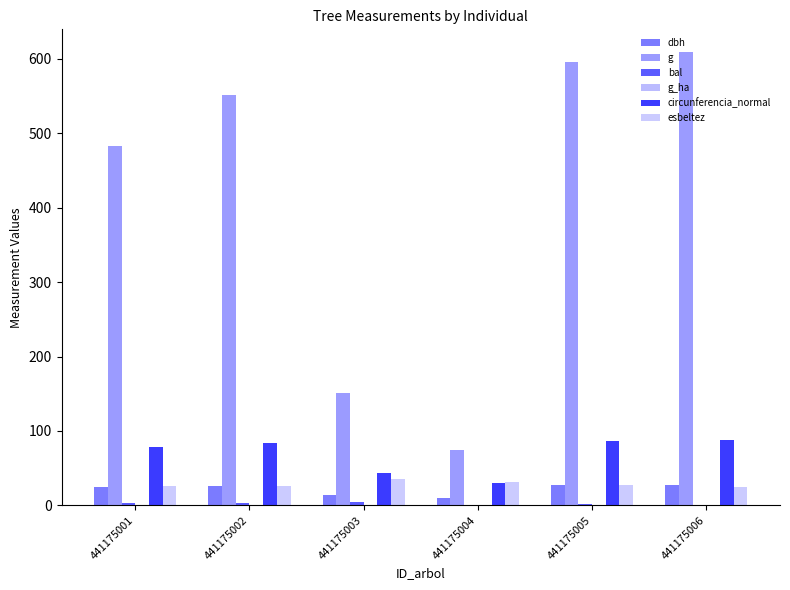

At how many categories does at least one series exceed 170?

4